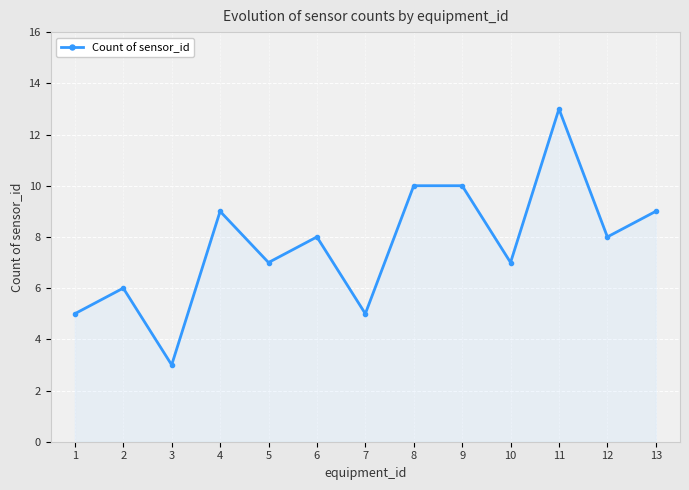

Reading left to right, list all the values displayed in this chart.

1=5	2=6	3=3	4=9	5=7	6=8	7=5	8=10	9=10	10=7	11=13	12=8	13=9